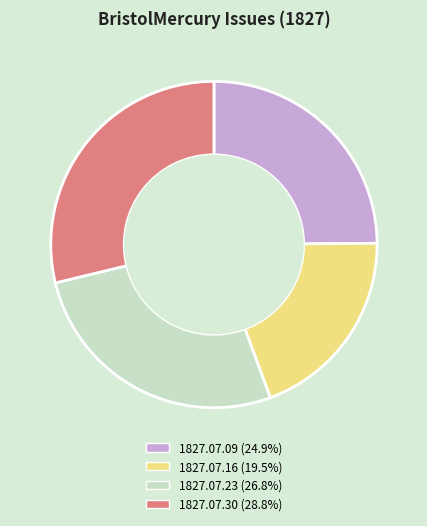

Does 1827.07.09 (24.9%) represent more than half of the total?

No